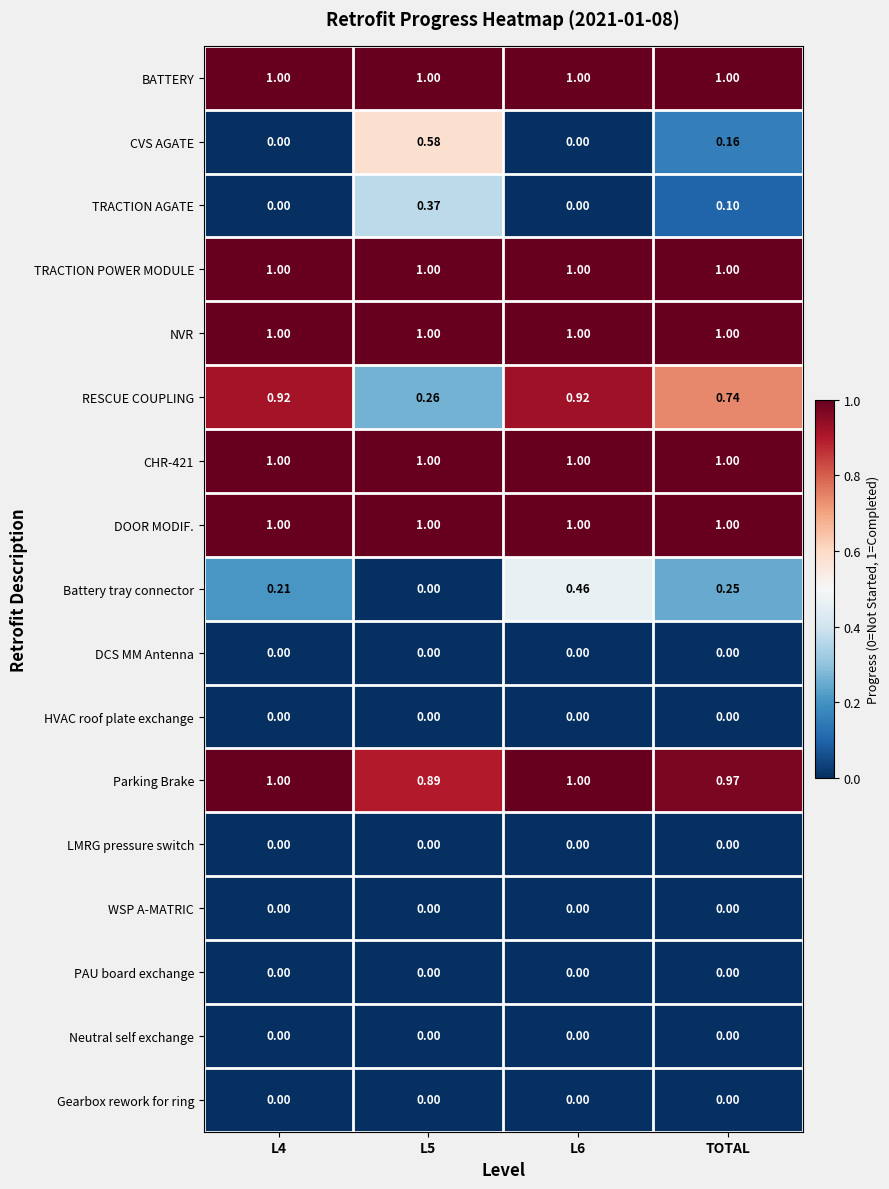

Is the value of HVAC roof plate exchange at L4 greater than the value of TRACTION POWER MODULE at TOTAL?

No